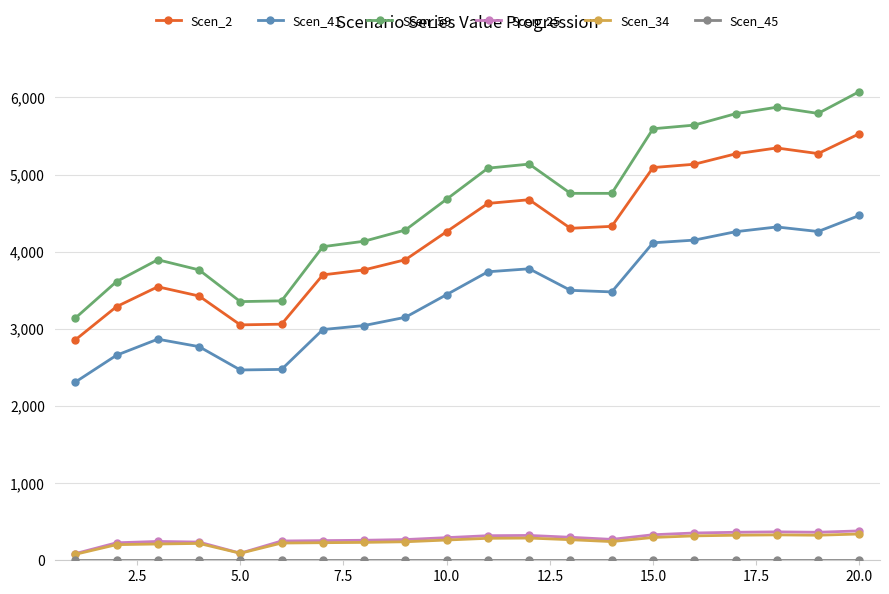

Which series has the widest spread of values?

Scen_59